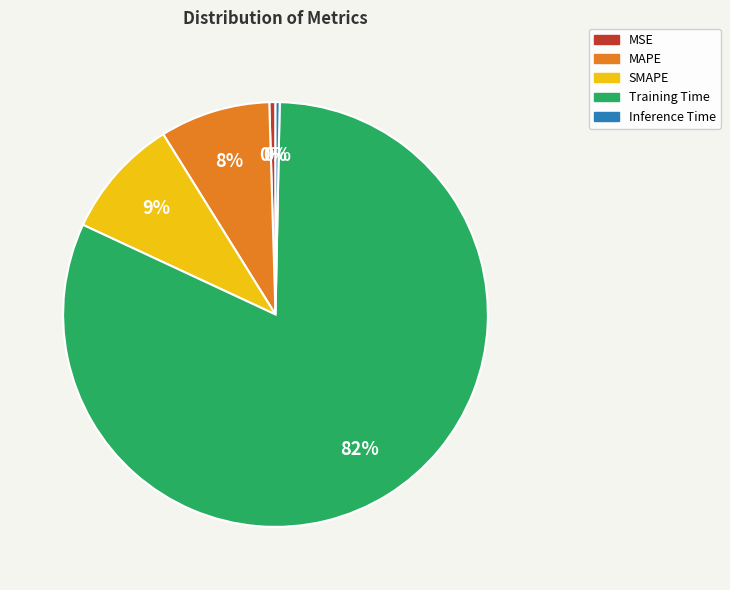

What is the largest slice in the pie chart?

Training Time